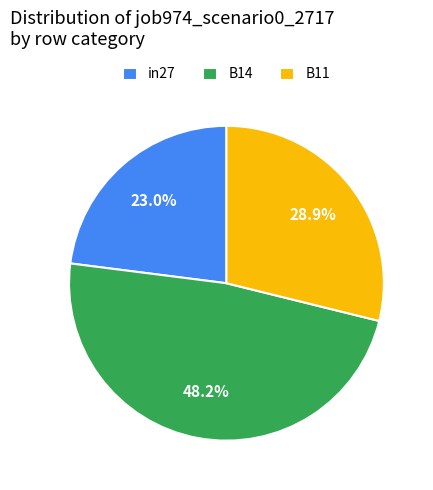

Do B14 and in27 together represent more than half of the pie?

Yes